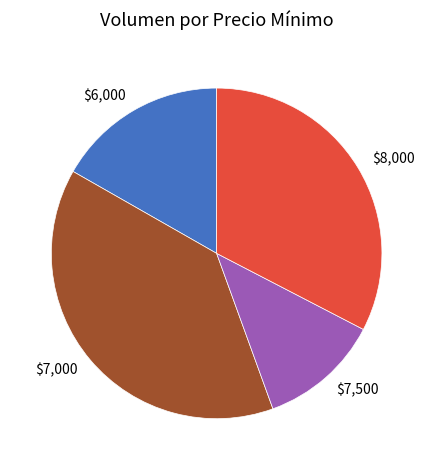

What is the largest slice in the pie chart?

$7,000